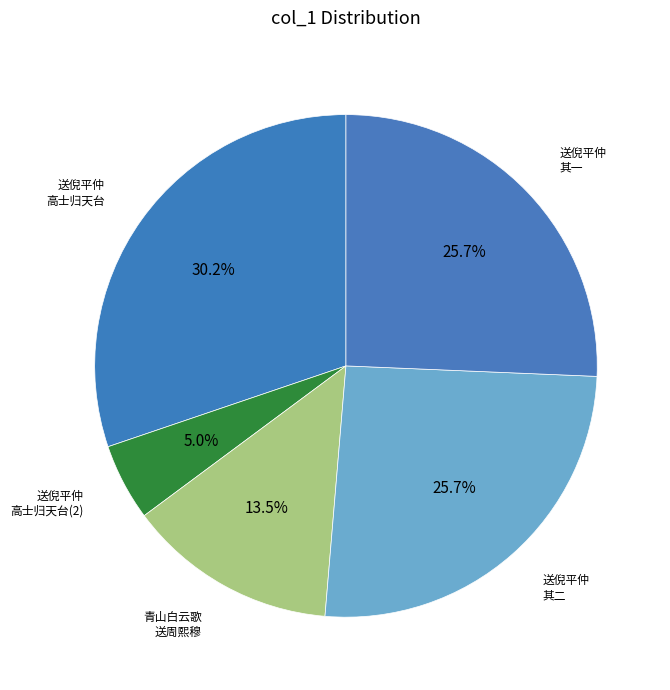

Count the number of slices in the pie.

5